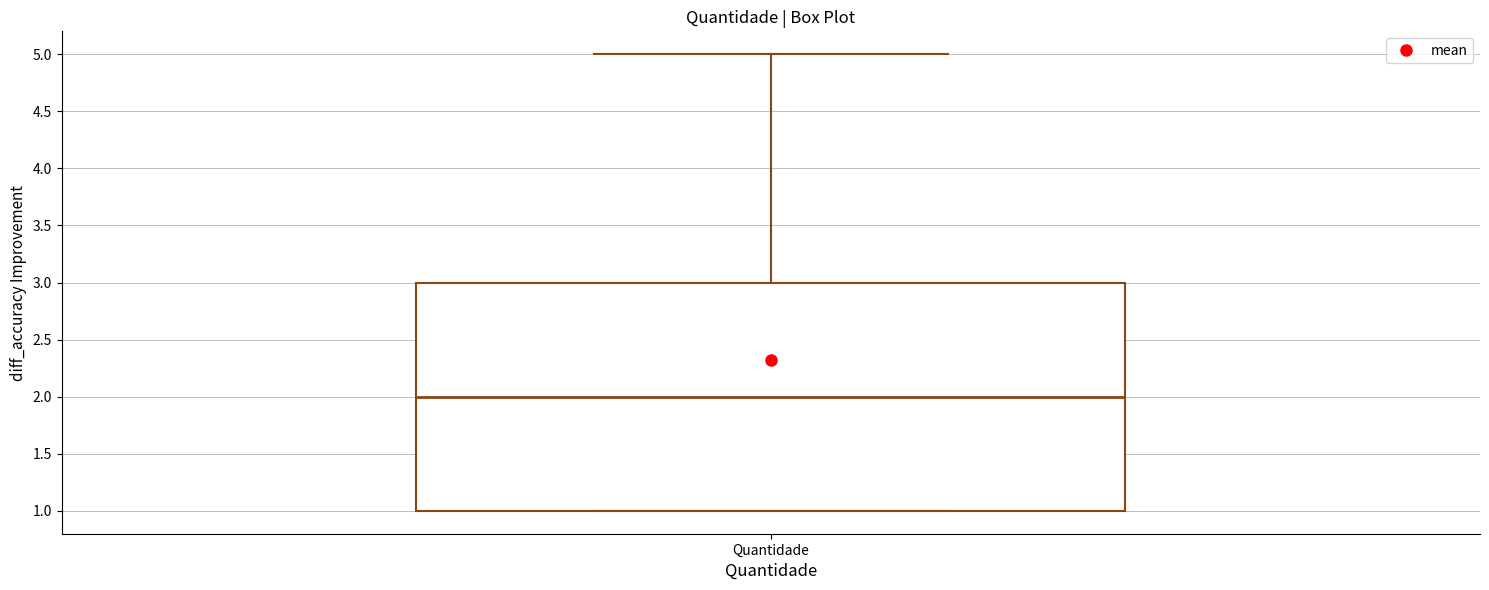

Where does the median line of the box for Quantidade sit on the y-axis? The values are not printed on the chart, so give them approximately, as read against the axis.

2